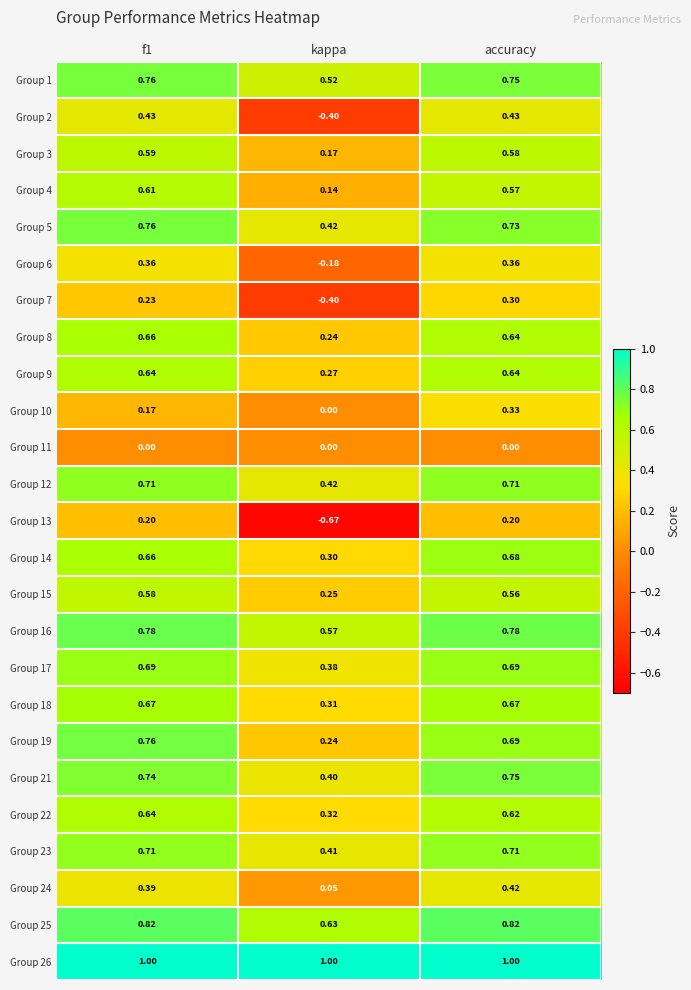

What is the total value across all series at kappa?

5.4